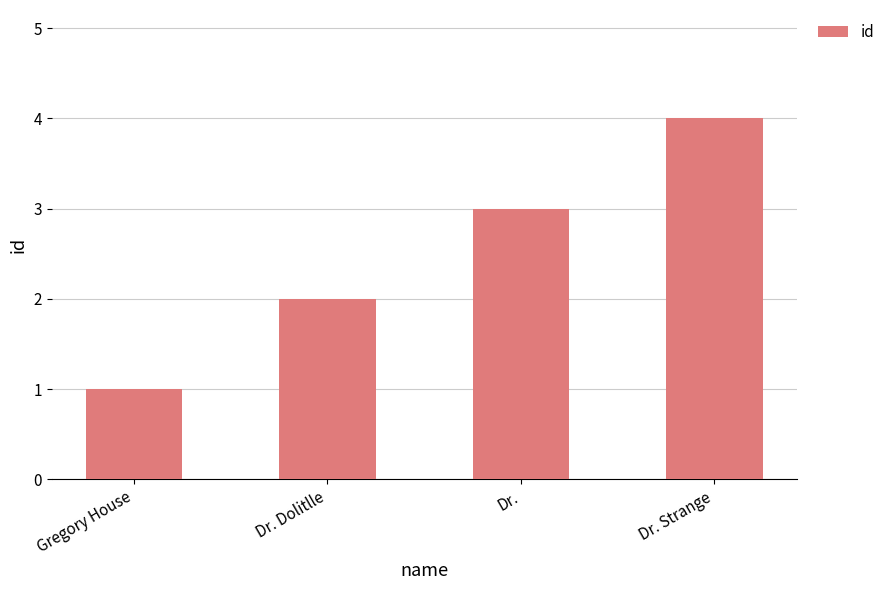

What position from the left is Dr.?

3